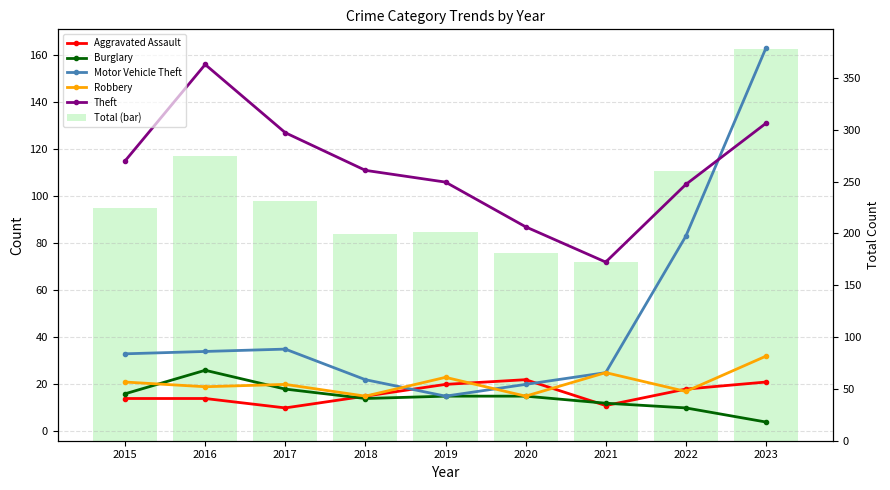

Reading left to right, list all the values displayed in this chart.

Aggravated Assault: 2015=14	2016=14	2017=10	2018=15	2019=20	2020=22	2021=11	2022=18	2023=21
Burglary: 2015=16	2016=26	2017=18	2018=14	2019=15	2020=15	2021=12	2022=10	2023=4
Motor Vehicle Theft: 2015=33	2016=34	2017=35	2018=22	2019=15	2020=20	2021=25	2022=83	2023=163
Robbery: 2015=21	2016=19	2017=20	2018=15	2019=23	2020=15	2021=25	2022=17	2023=32
Theft: 2015=115	2016=156	2017=127	2018=111	2019=106	2020=87	2021=72	2022=105	2023=131
Total (bar): 2015=225	2016=275	2017=231	2018=199	2019=201	2020=181	2021=172	2022=260	2023=378